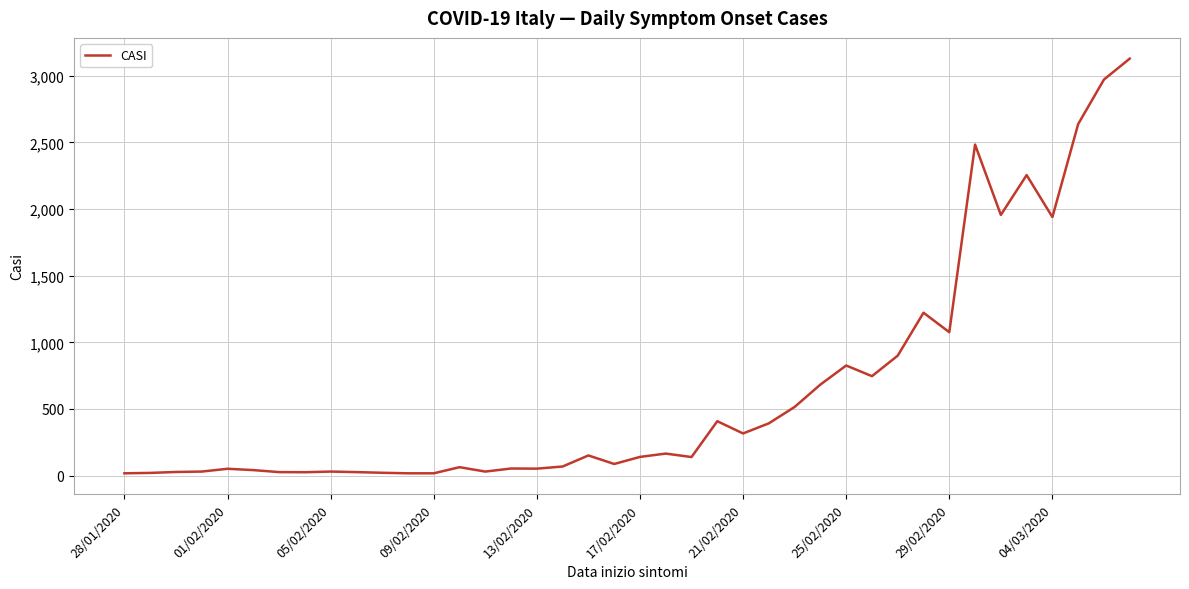

What is the difference between the maximum and minimum values?

3112